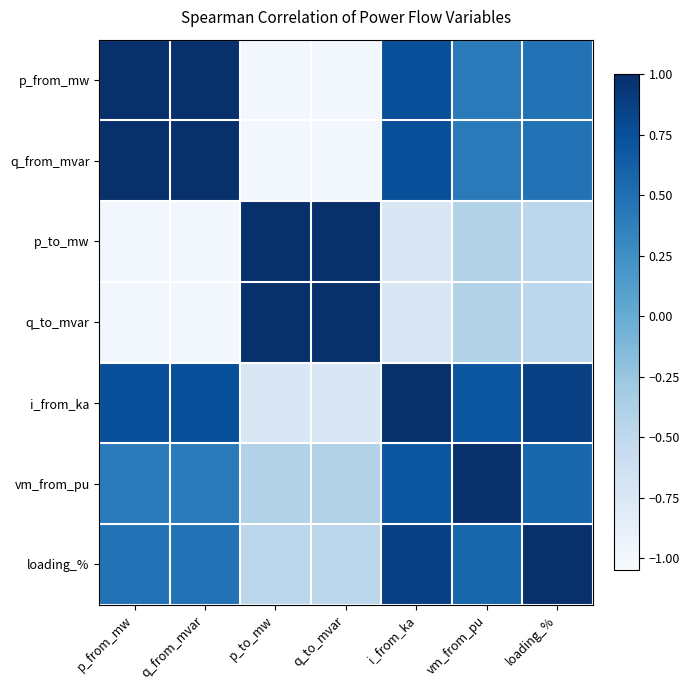

Which has a higher value, q_from_mvar or loading_%?

q_from_mvar